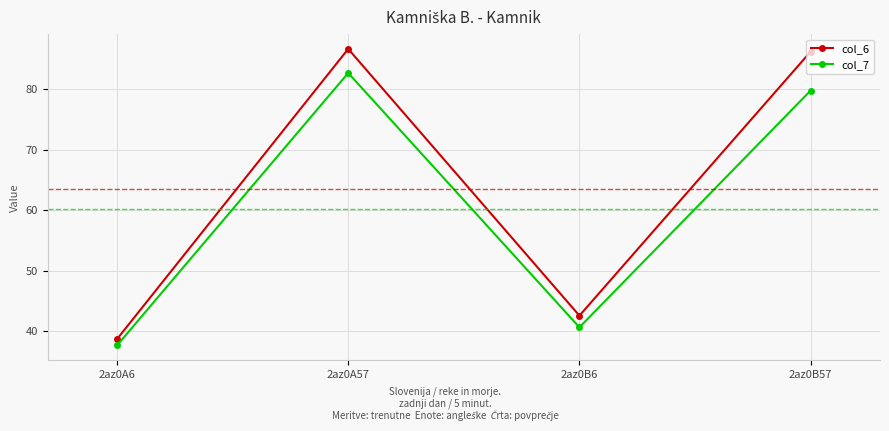

Where is the first local minimum for col_6?

2az0B6